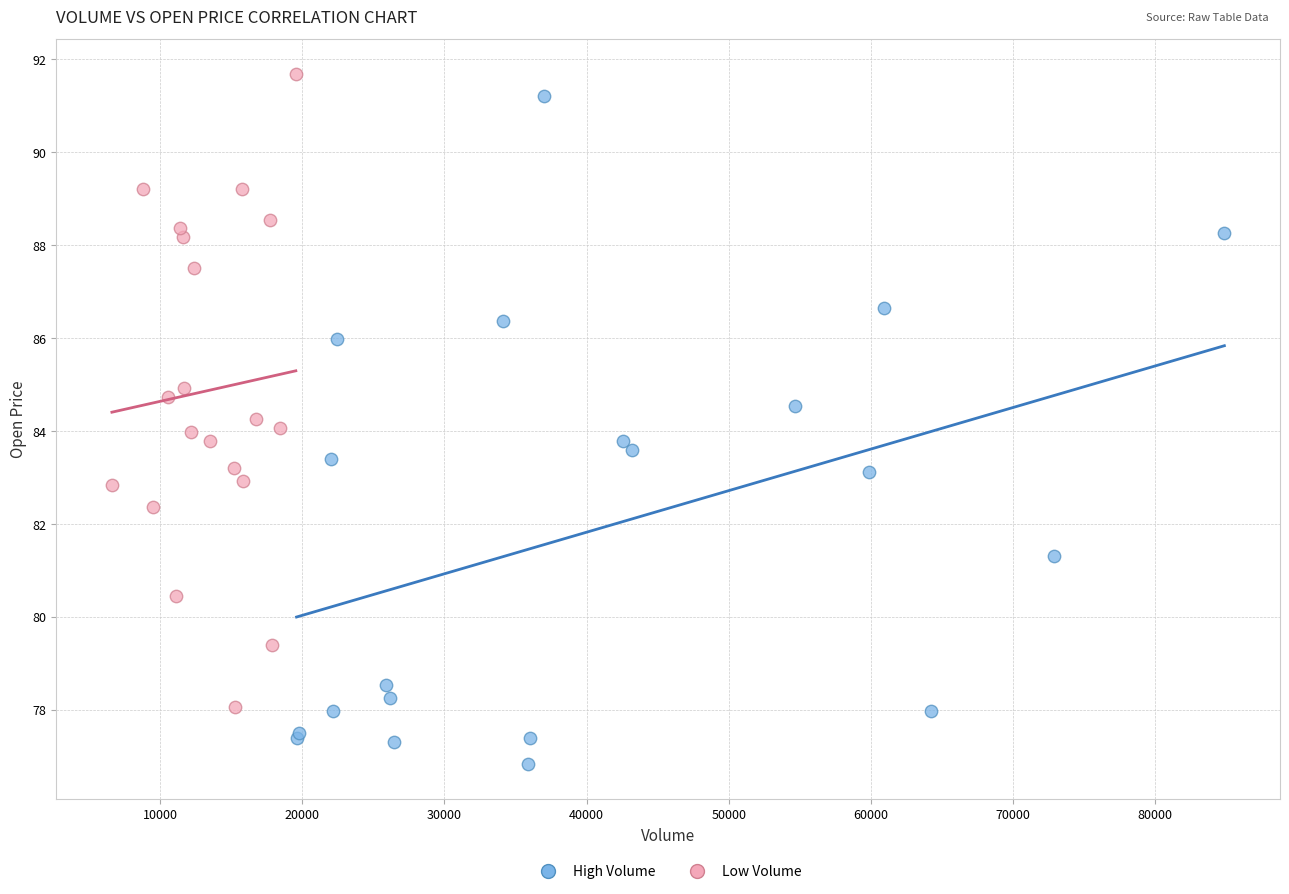

Which series contains the lowest Y value?

High Volume